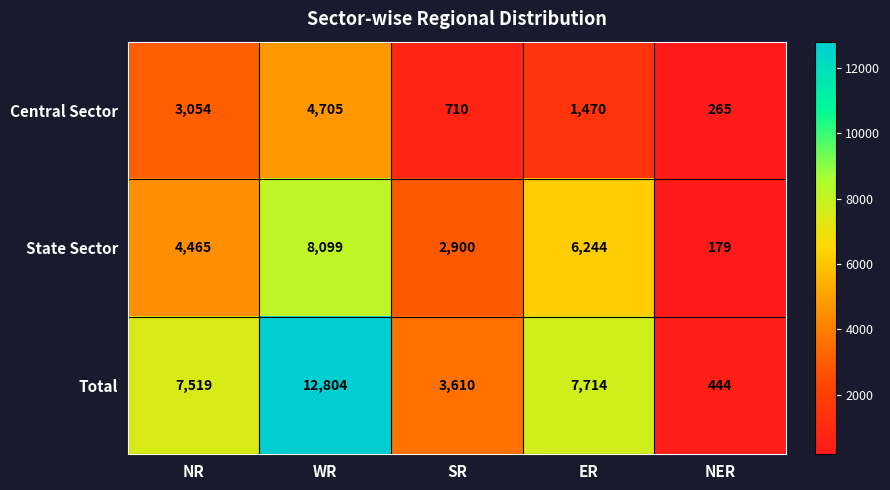

Reading left to right, extract all data points from this chart.

Central Sector: 3054	4705	710	1470	265
State Sector: 4465	8099	2900	6244	179
Total: 7519	12804	3610	7714	444